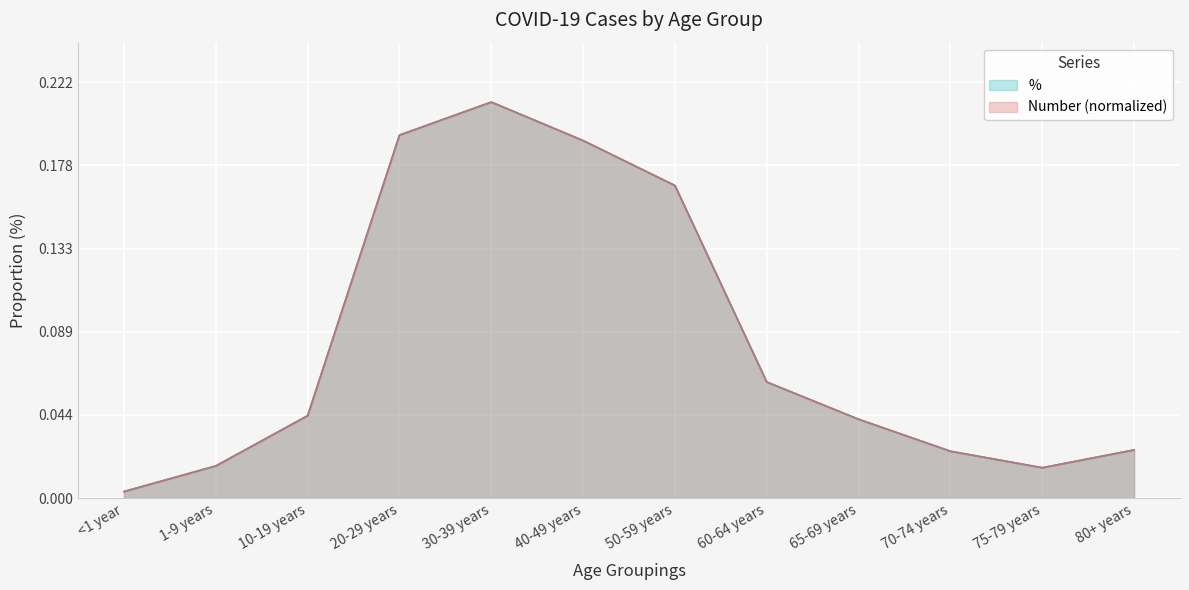

What is the greatest value displayed?

0.2